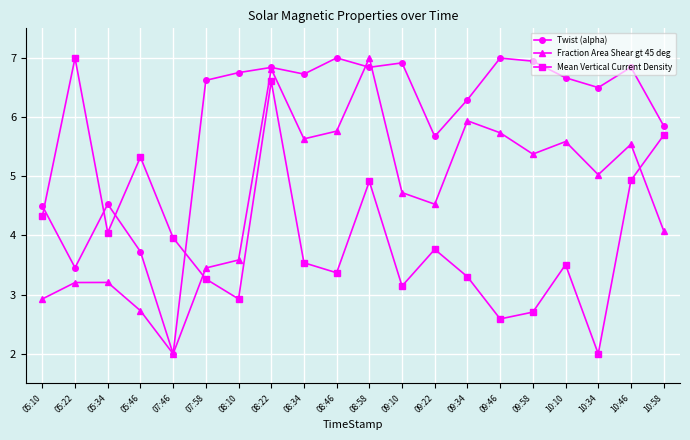

What is the minimum value shown in the chart?

2.0